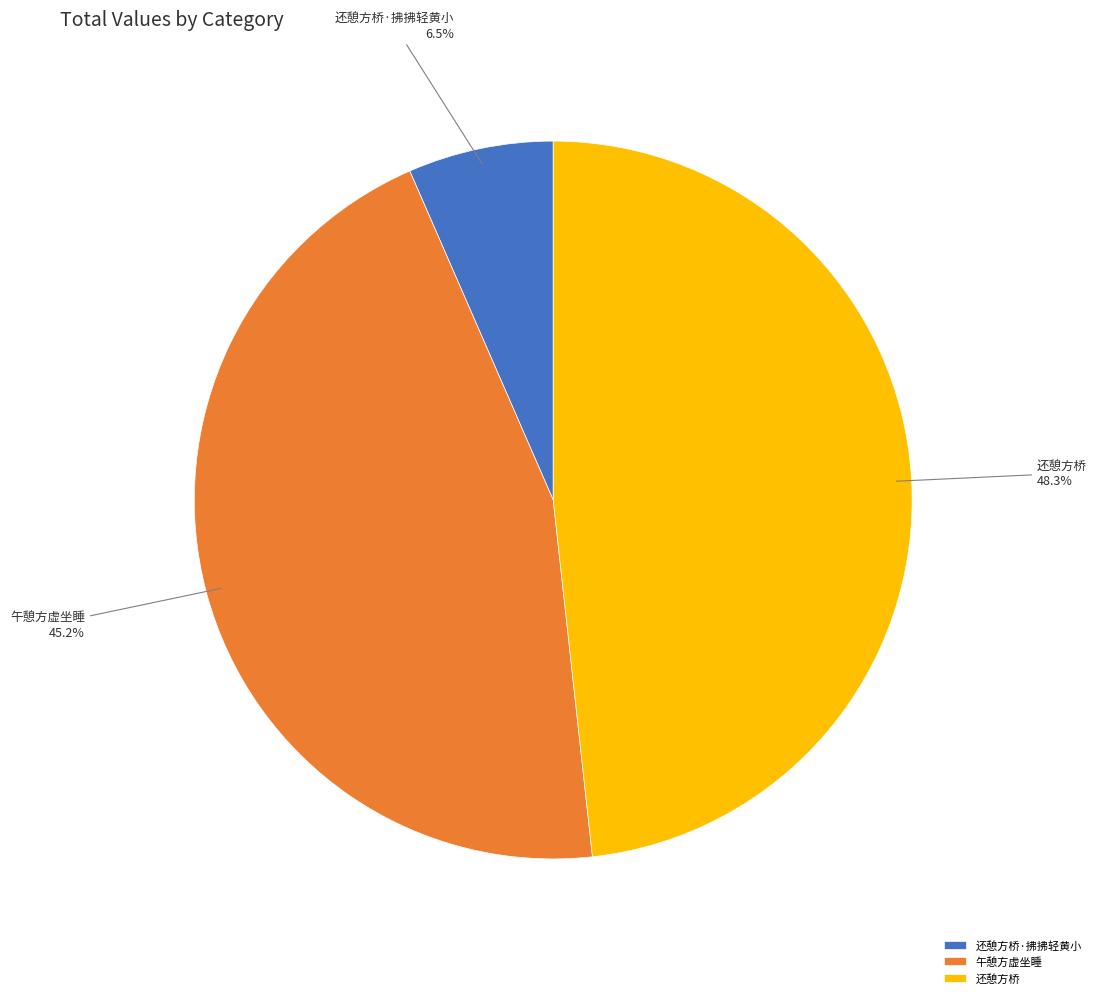

What is the ratio of the value at 还憩方桥·拂拂轻黄小 to the value at 午憩方虚坐睡?

0.1